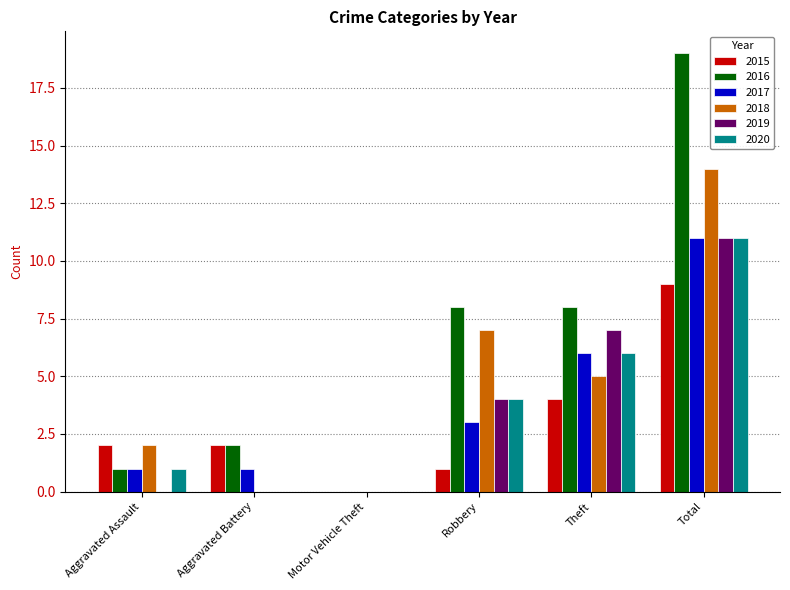

The 2015 series shows 1 at Robbery. True or false?

True